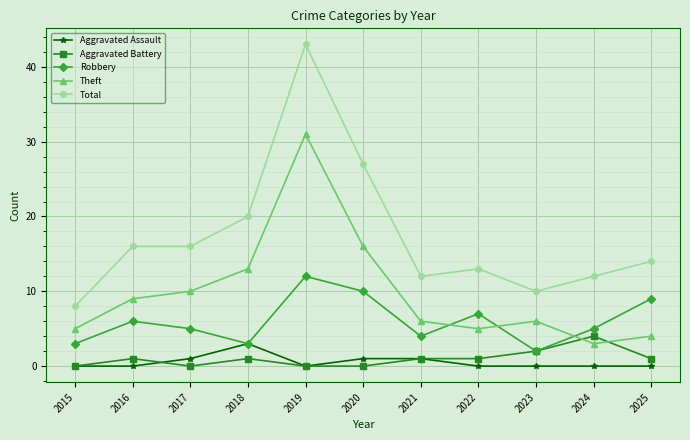

How many interior local valleys does the Theft series have?

2